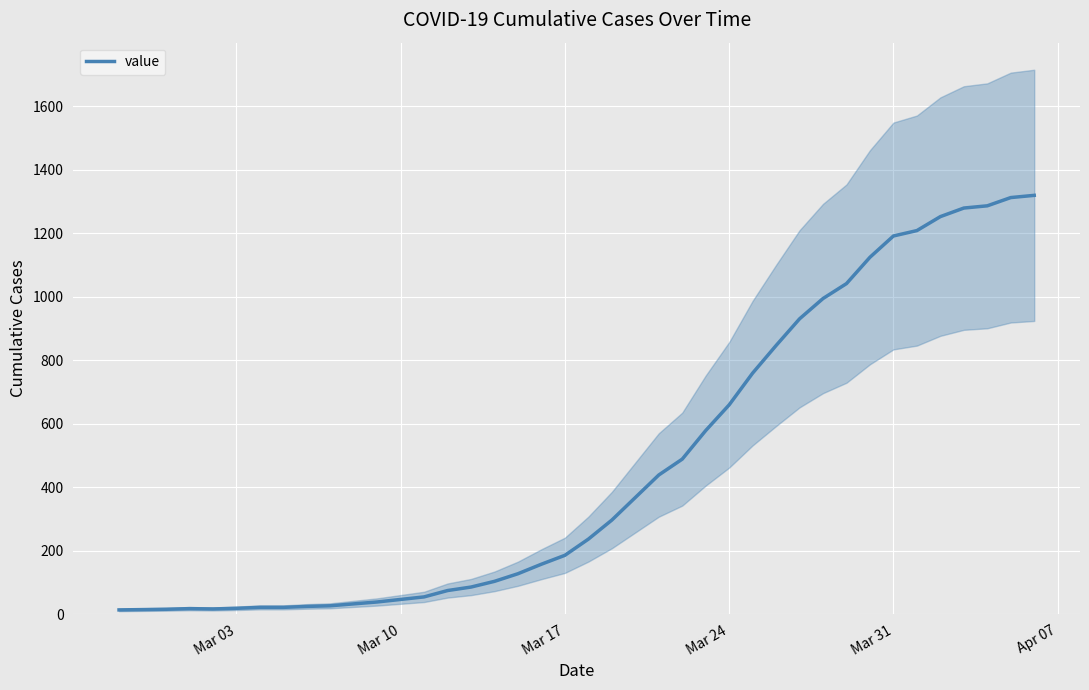

How many interior local peaks (higher than both neighbors) does the data have?

1